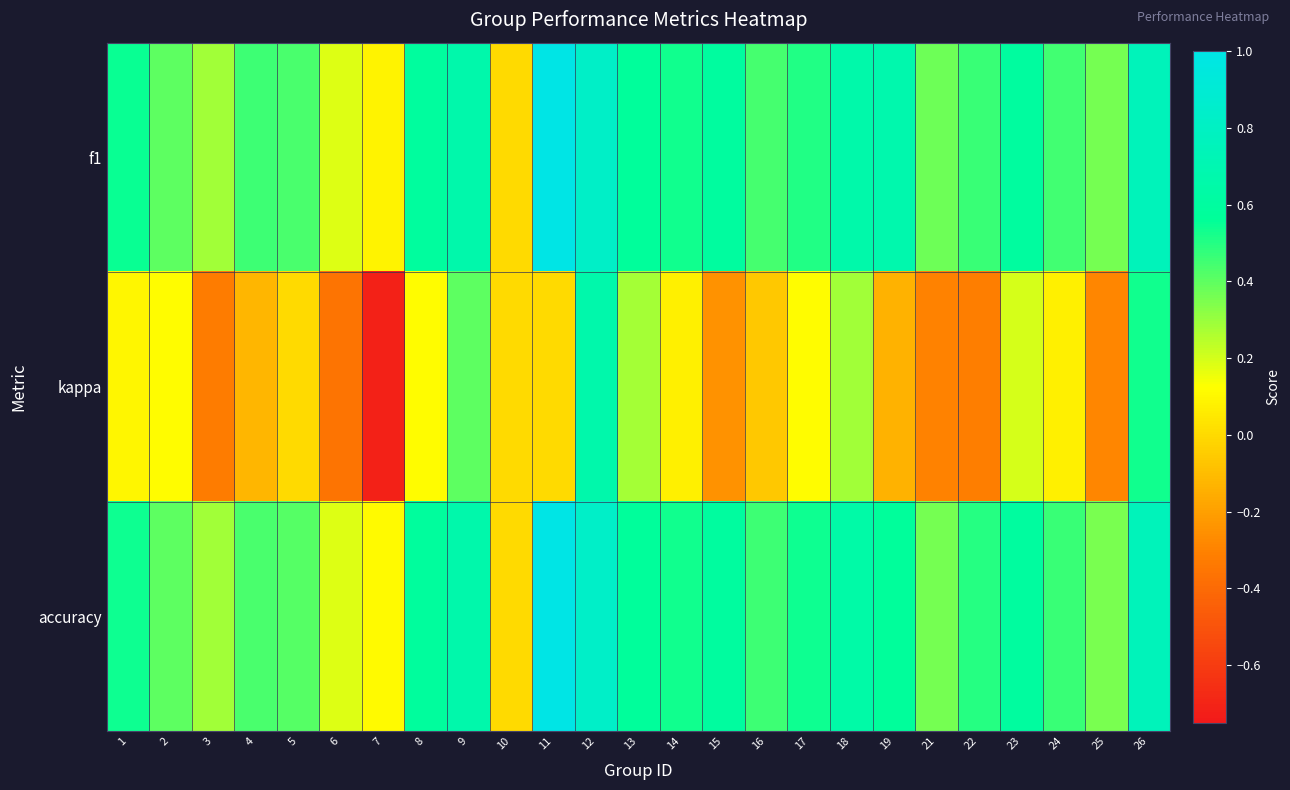

What is the spread (max minus min) of values at 13?

0.3